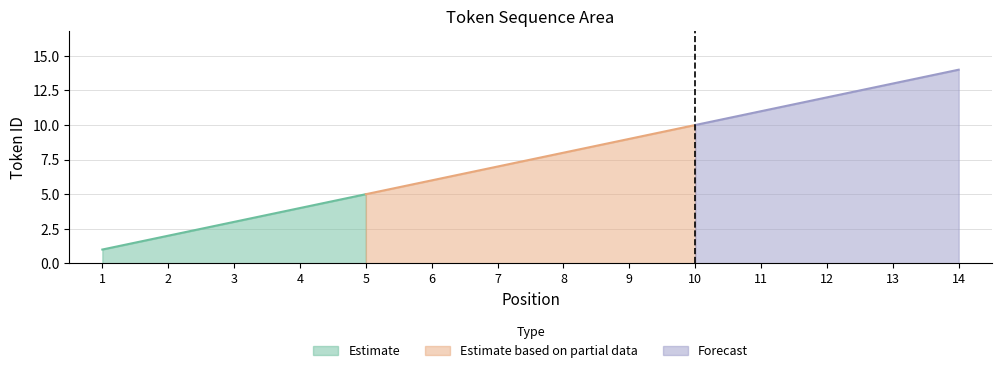

At which label is the value closest to 7?

7